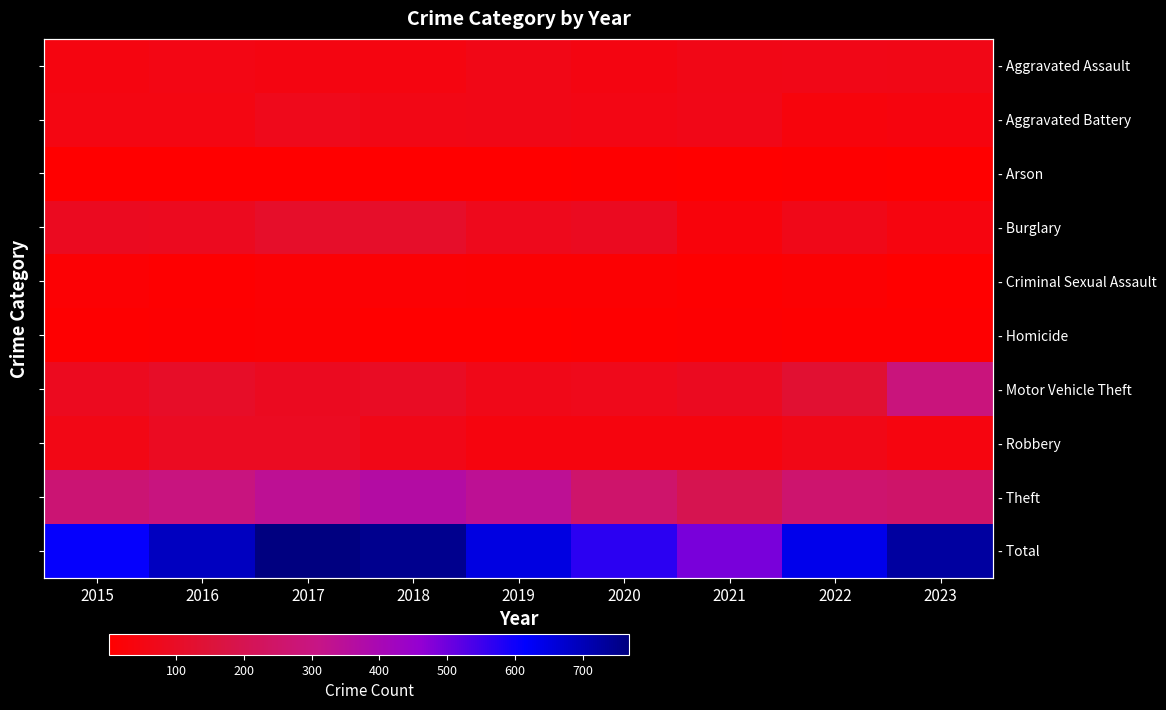

How many distinct data groups are displayed?

10